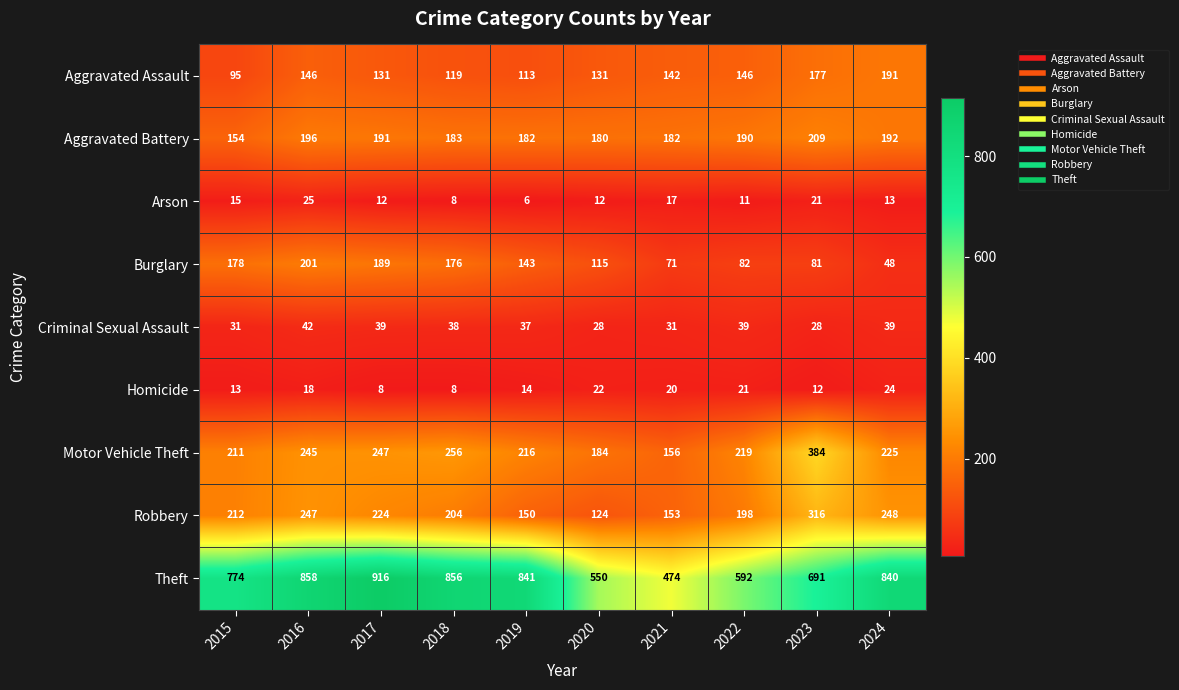

At 2017, list the series in order from smallest to largest.

Homicide, Arson, Criminal Sexual Assault, Aggravated Assault, Burglary, Aggravated Battery, Robbery, Motor Vehicle Theft, Theft